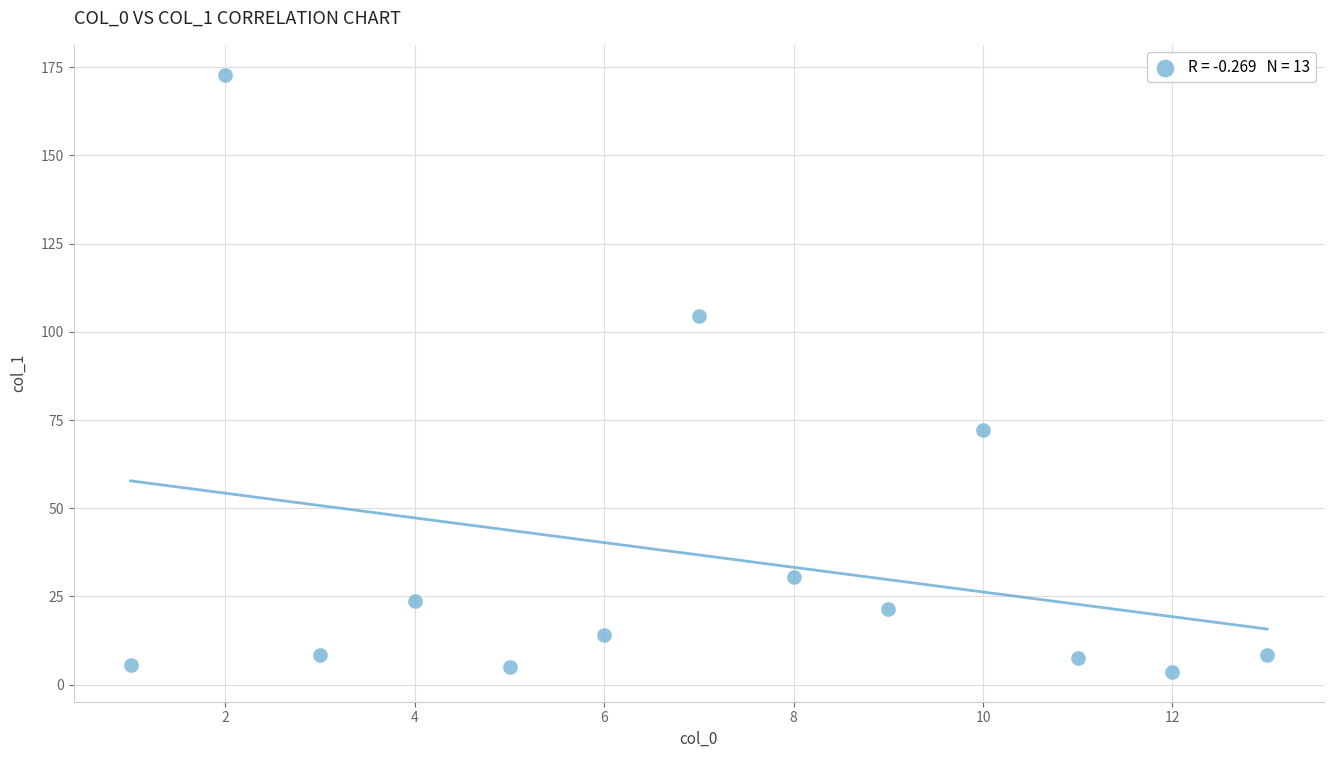

What is the range of X values (max minus min)?

12.0